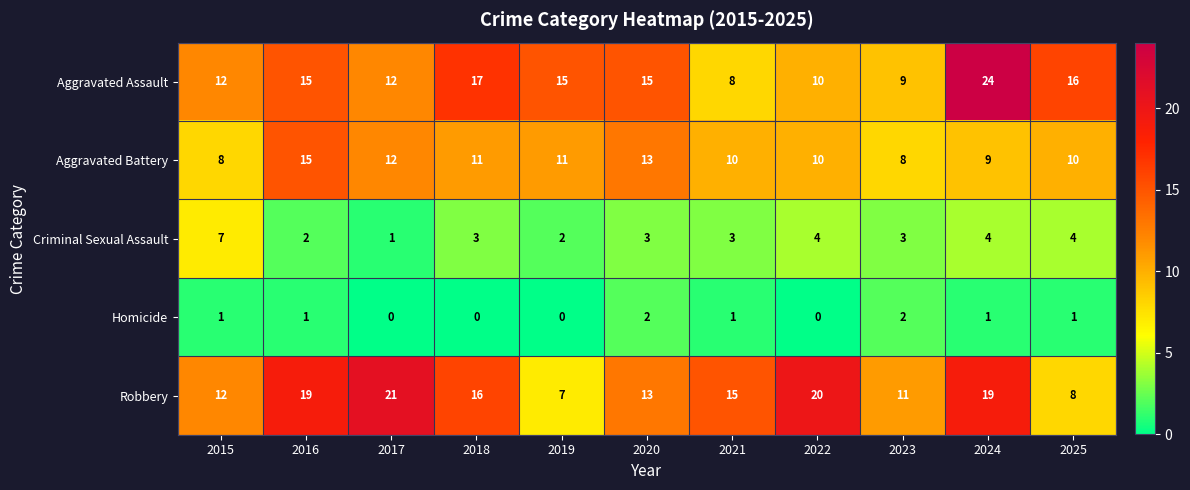

Which series changed the most between 2016 and 2025?

Robbery